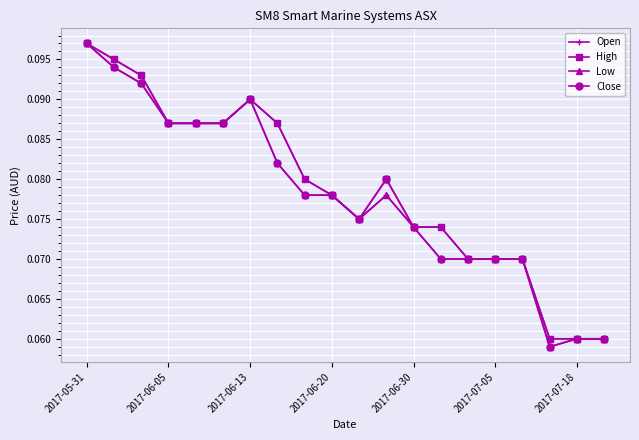

What is the sum of all High values?

1.6